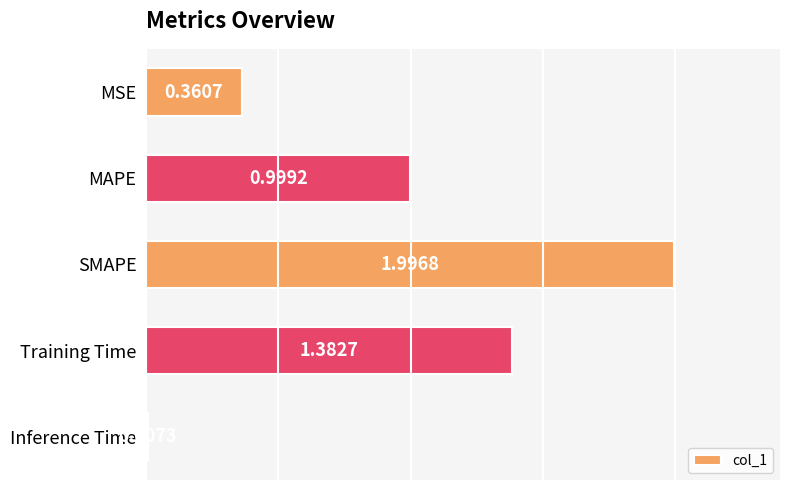

What is the sum of all values?

4.7